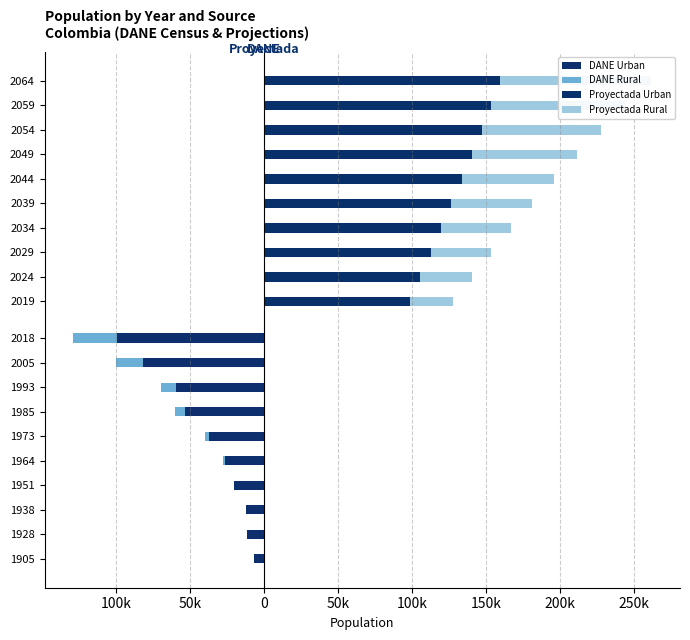

How many distinct data groups are displayed?

4